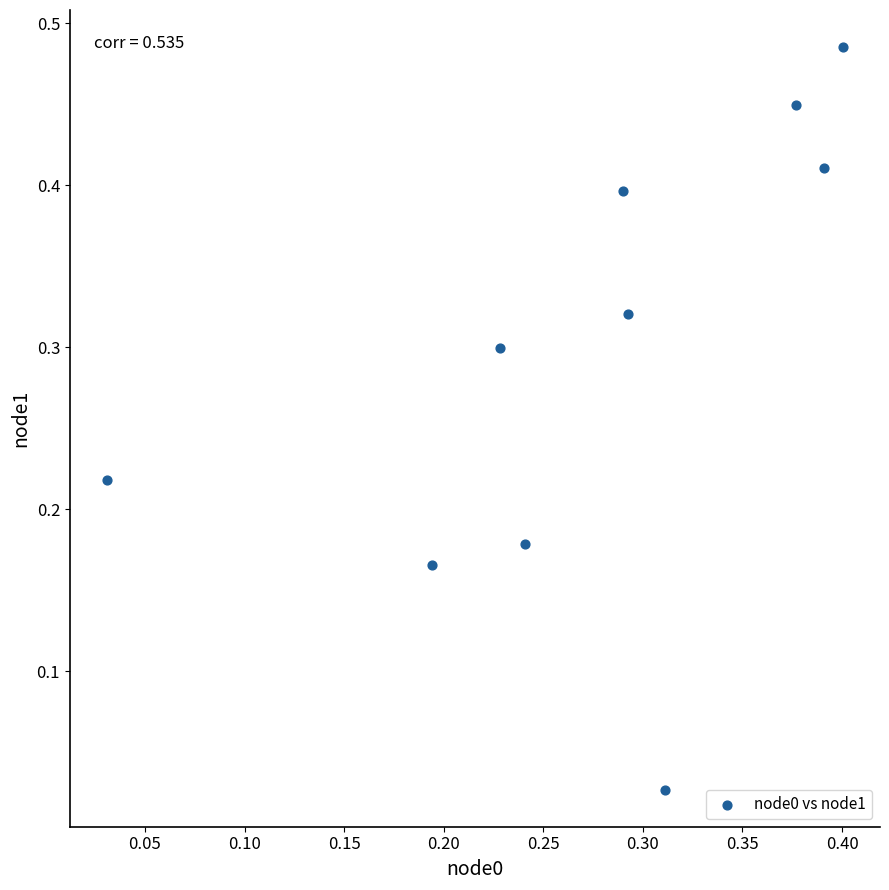

How many points are shown in the scatter plot?

10